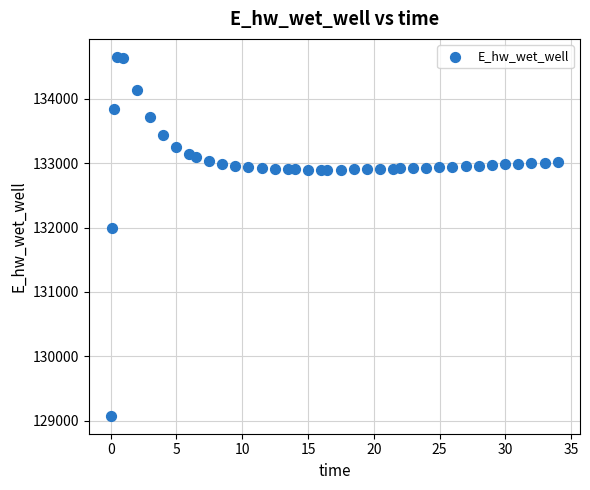

What Y value in the scatter plot is closest to 131864?

131985.6